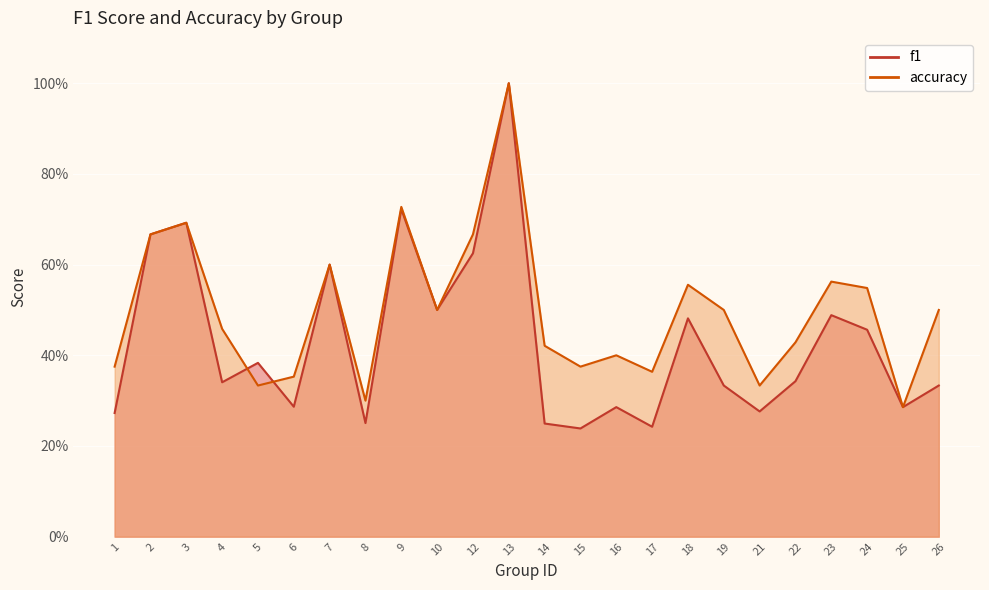

Which series has the largest total across all categories?

accuracy